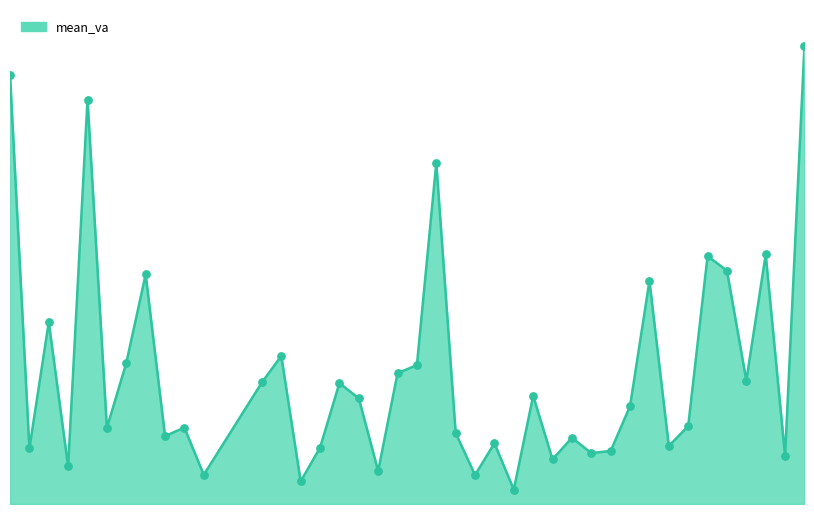

Is this an area chart (filled region under the line)?

Yes